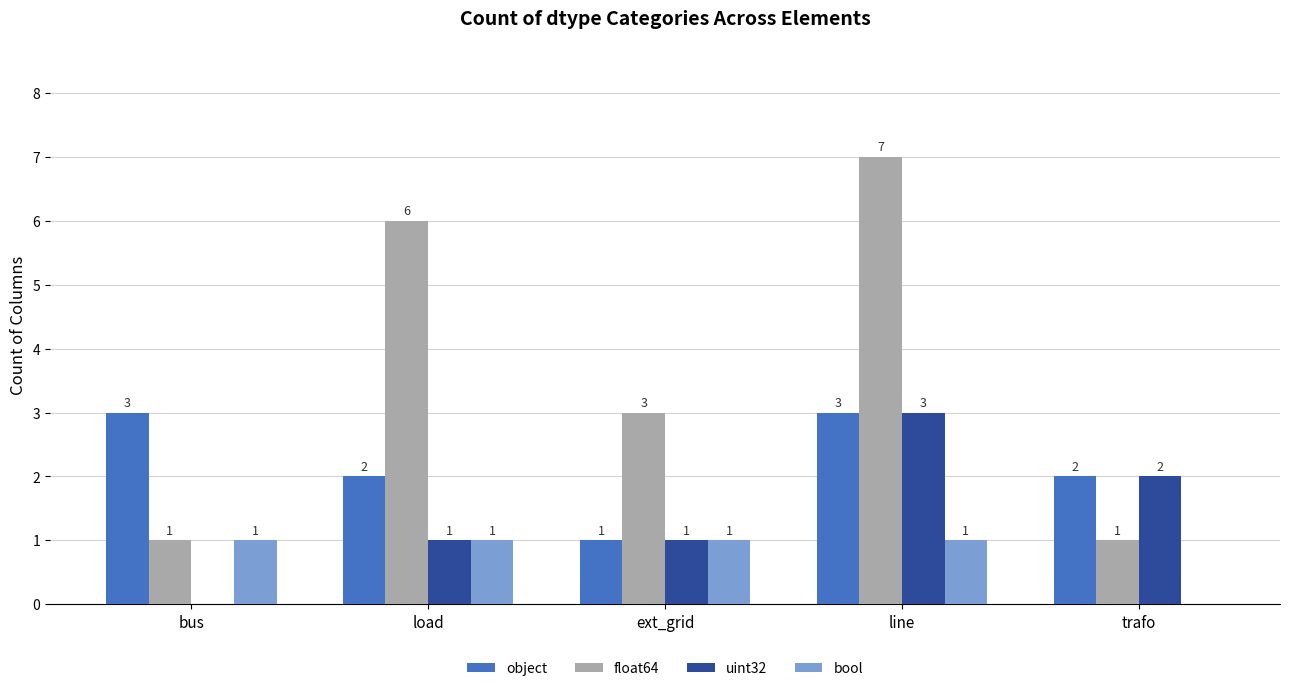

What is the sum of the float64 values at bus and line?

8